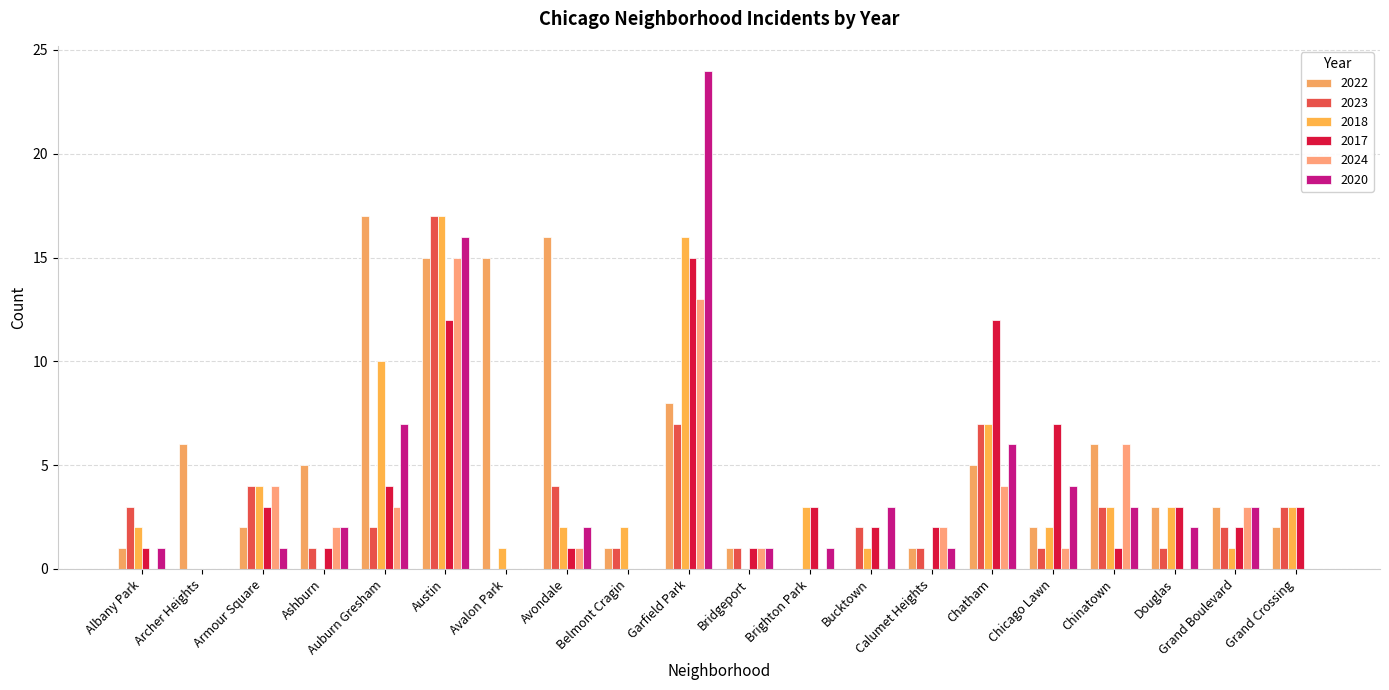

At Albany Park, list the series in order from smallest to largest.

2024, 2022, 2017, 2020, 2018, 2023